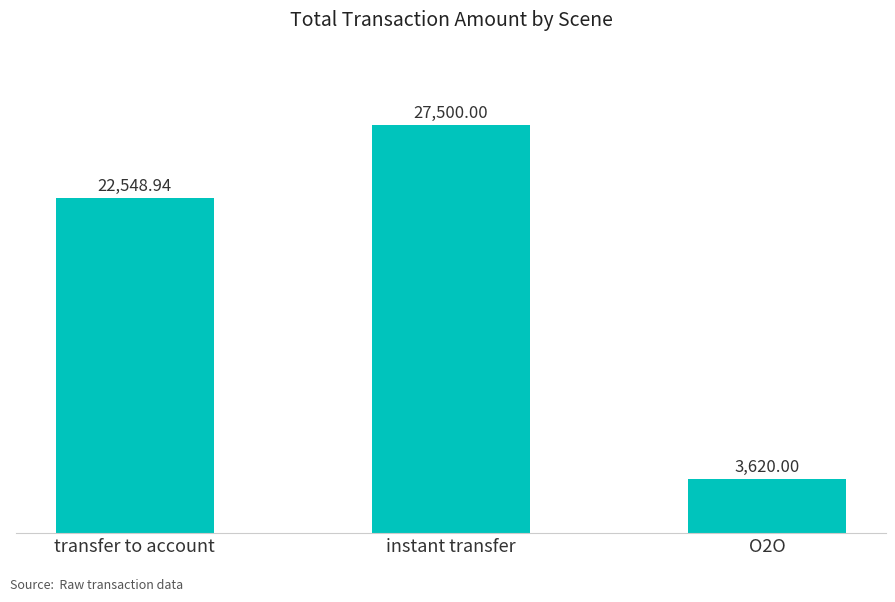

Is it true that the value at transfer to account is 13019.4?

False